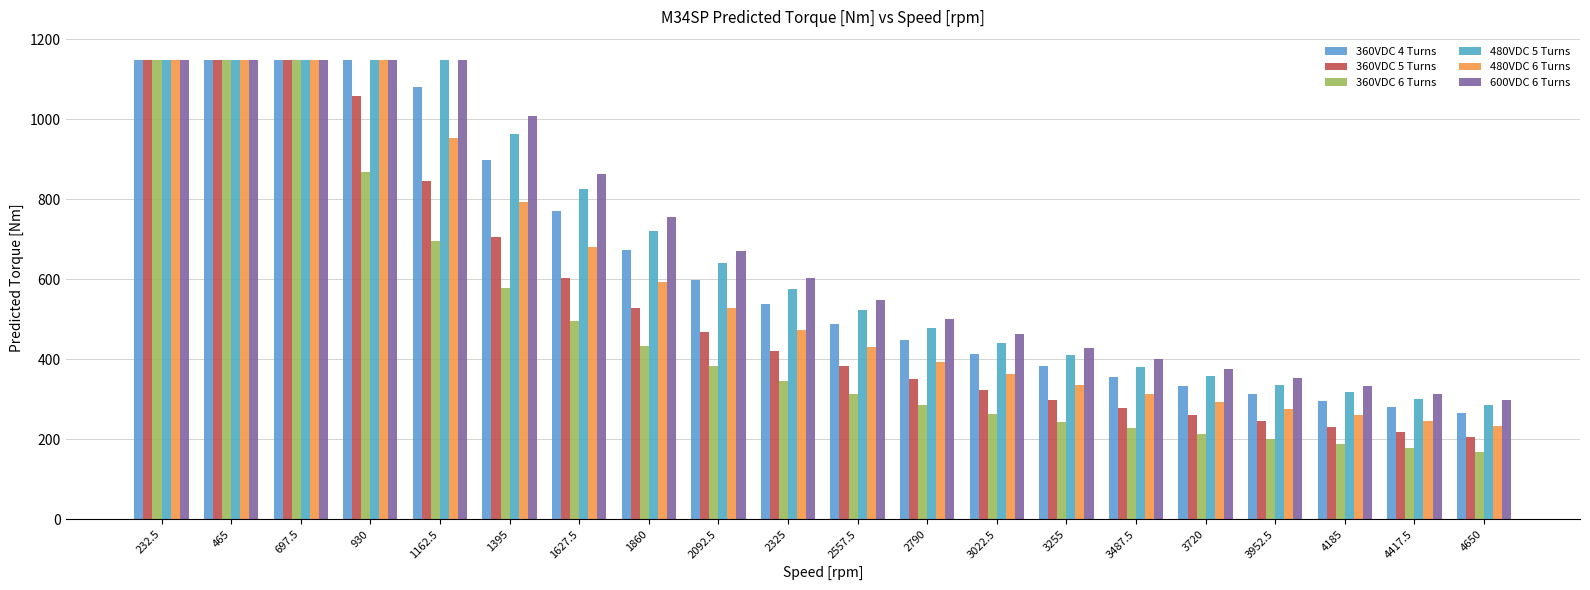

Which label corresponds to the smallest value in the chart?

4650